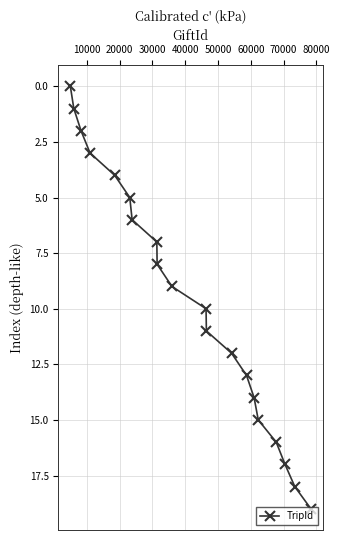

Reading left to right, what are all the values shown in this chart?

0	1	2	3	4	5	6	7	8	9	10	11	12	13	14	15	16	17	18	19